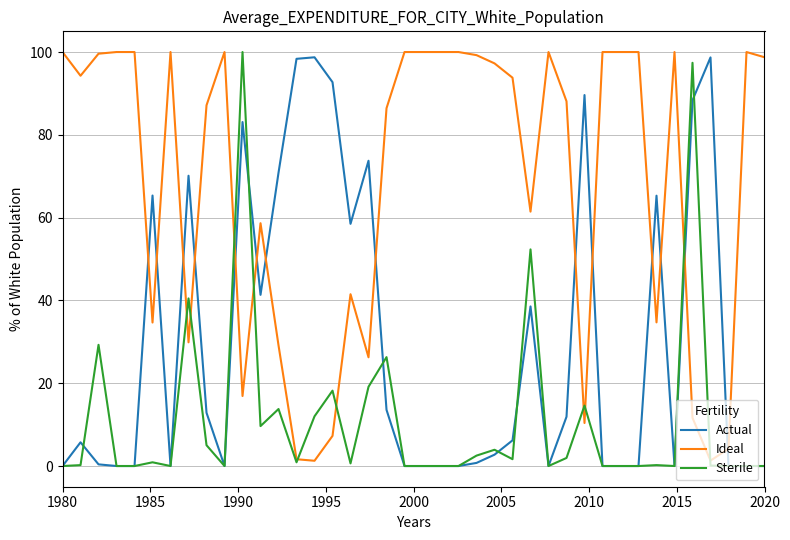

What is the greatest value displayed?

100.0